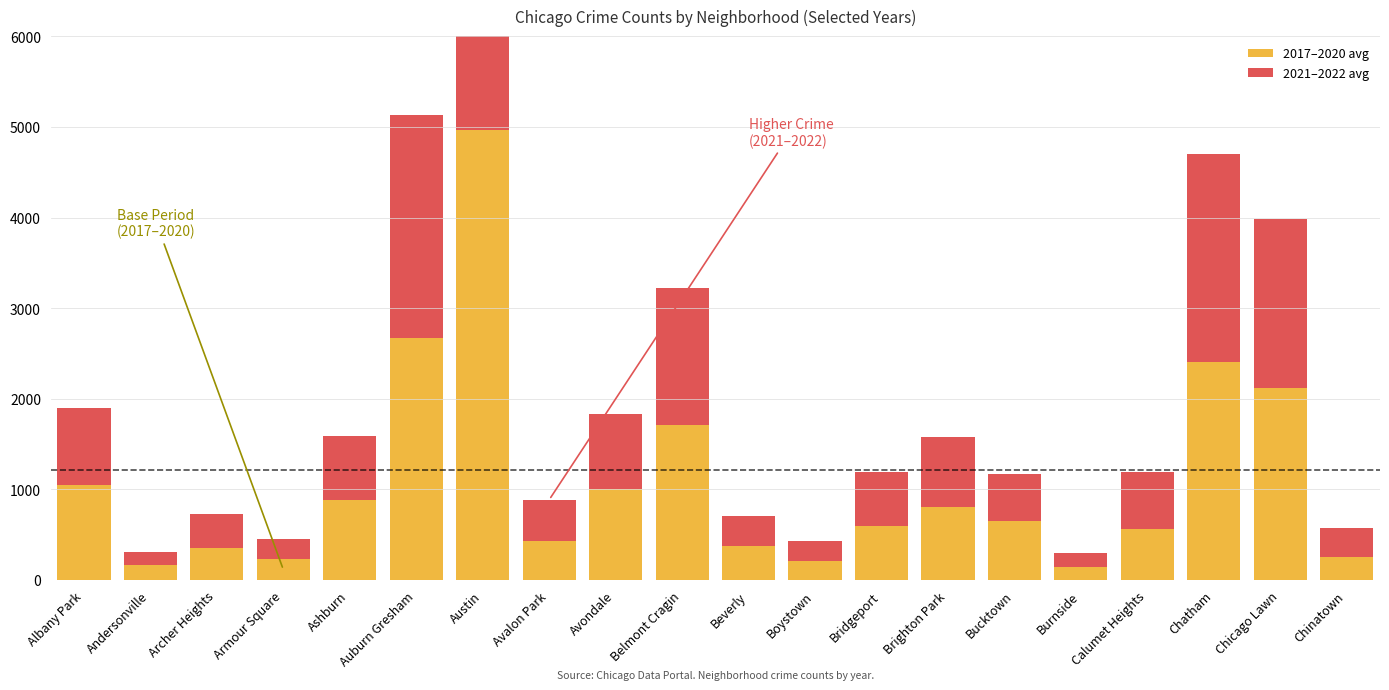

How many categories are shown in the chart?

20